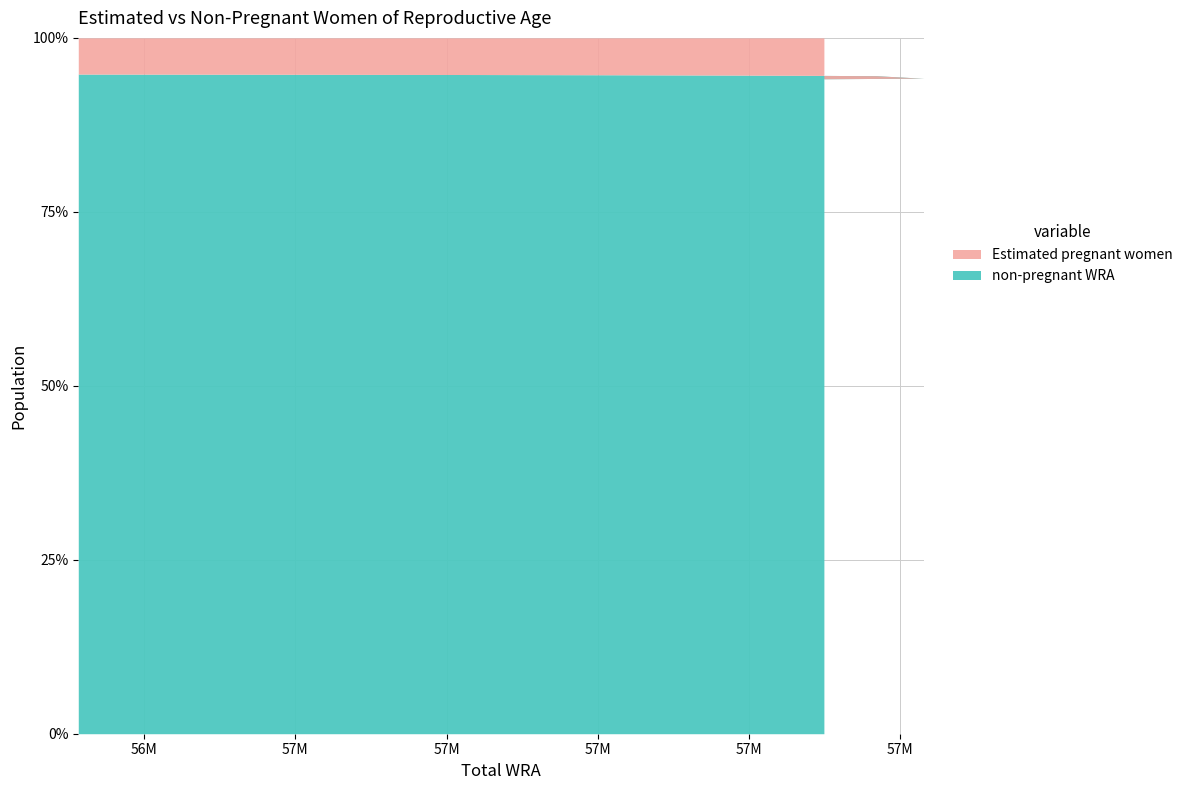

Between 57818000 and 57675000, which series saw the biggest shift?

Estimated pregnant women